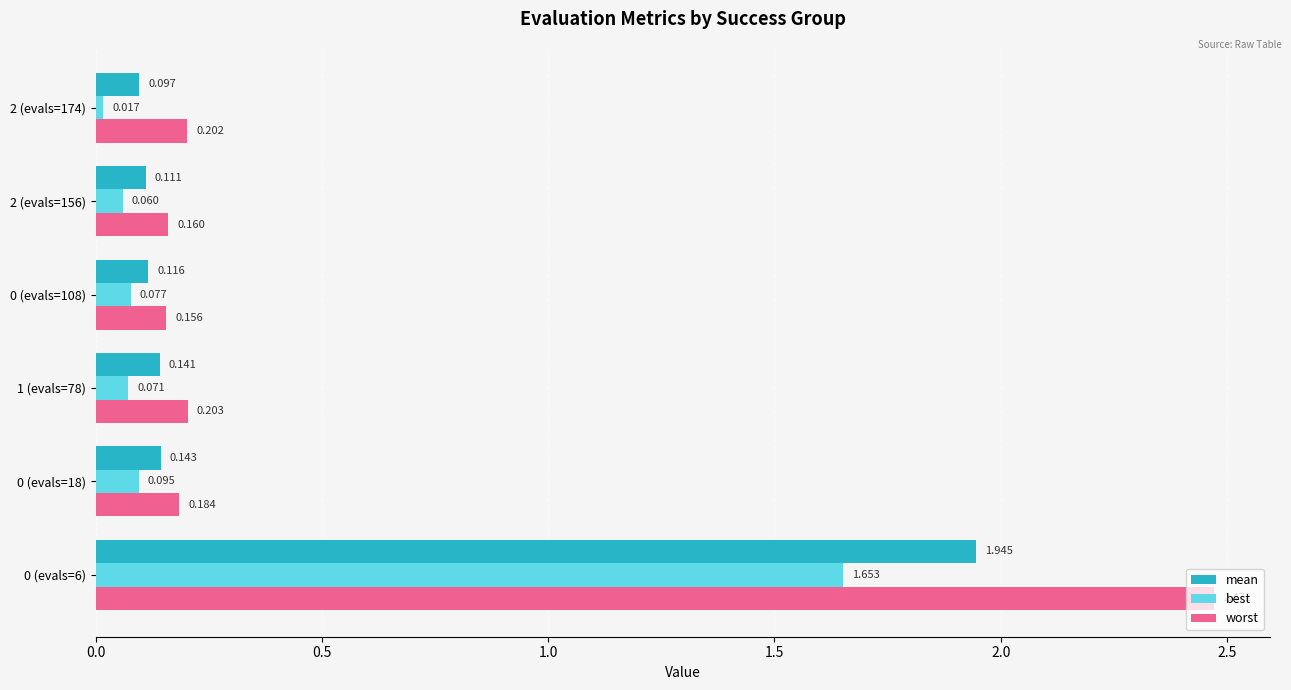

Rank the series by their average value, from lowest to highest.

best, mean, worst